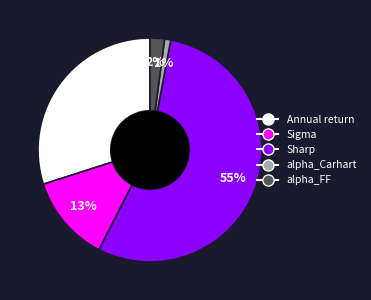

Which category has the smallest portion of the pie?

alpha_Carhart